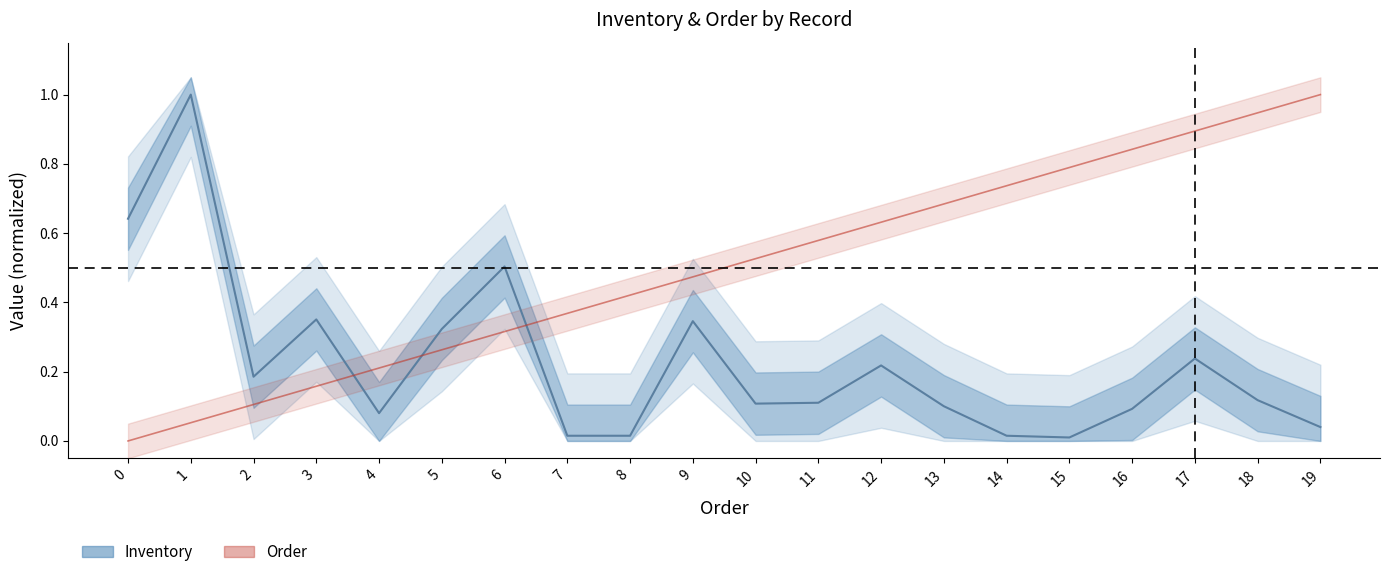

Rank the categories by Inventory (normalized) value from lowest to highest.

15, 7, 8, 14, 19, 4, 16, 13, 10, 11, 18, 2, 12, 17, 5, 9, 3, 6, 0, 1